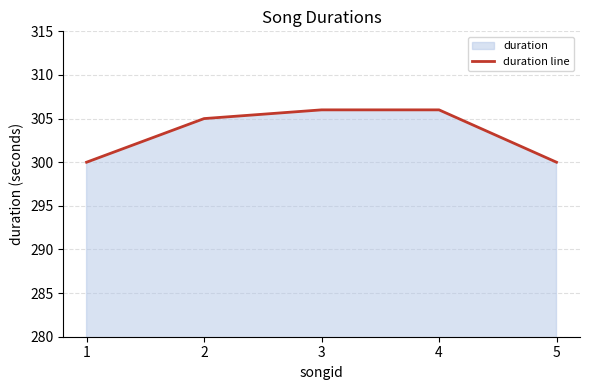

Count the number of data series in this chart.

1